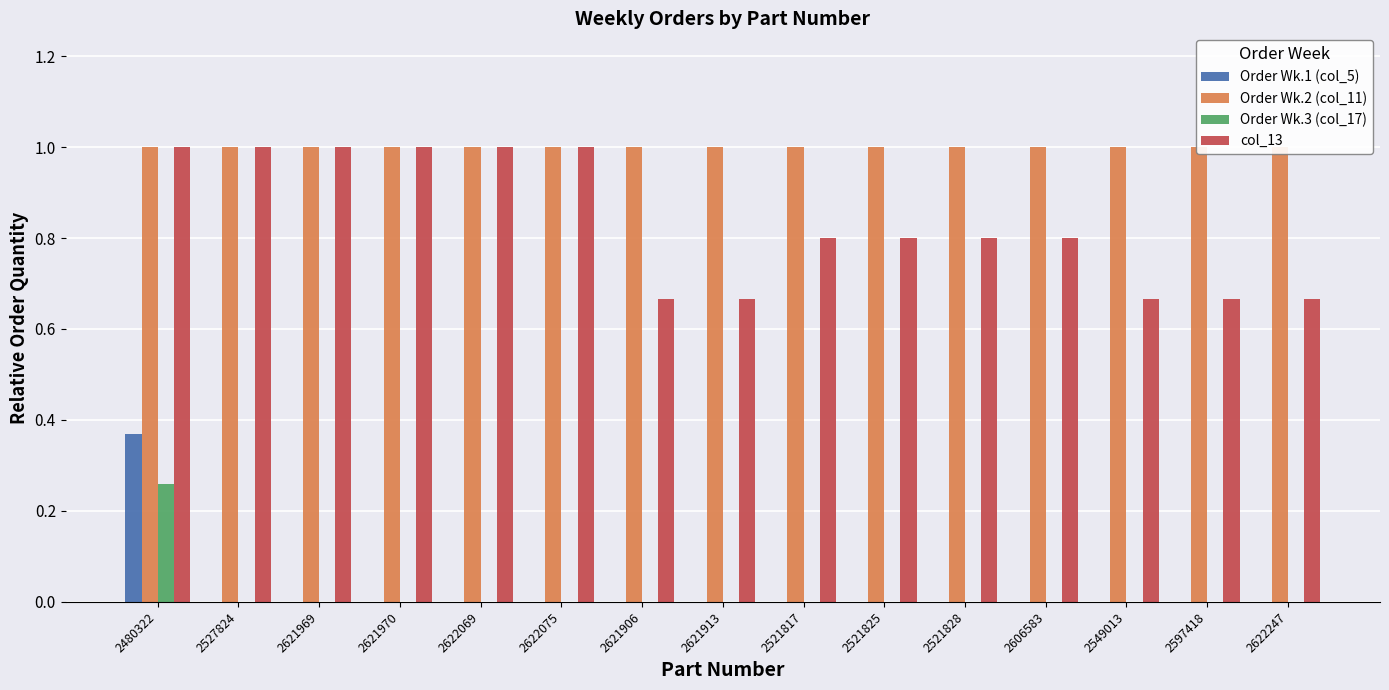

Which has a higher value, 2621906 or 2622075?

2621906